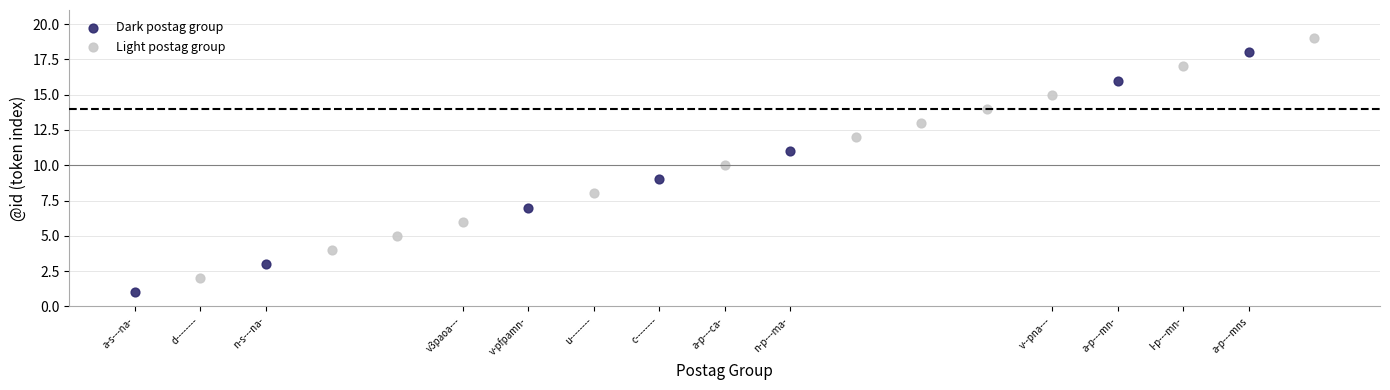

Which series reaches the maximum Y coordinate?

Light postag group